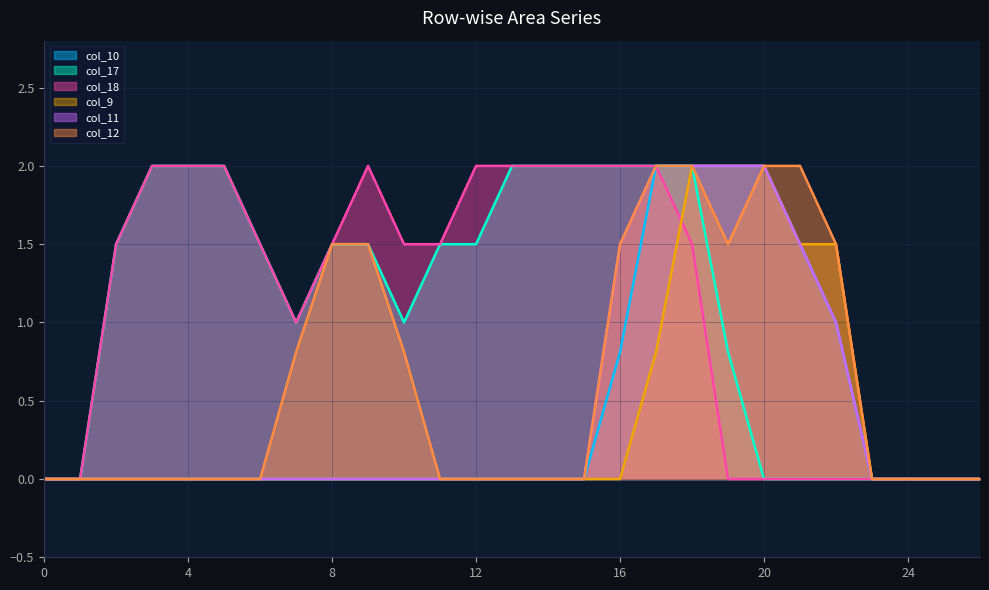

True or false: col_10 and col_18 cross at least once.

False